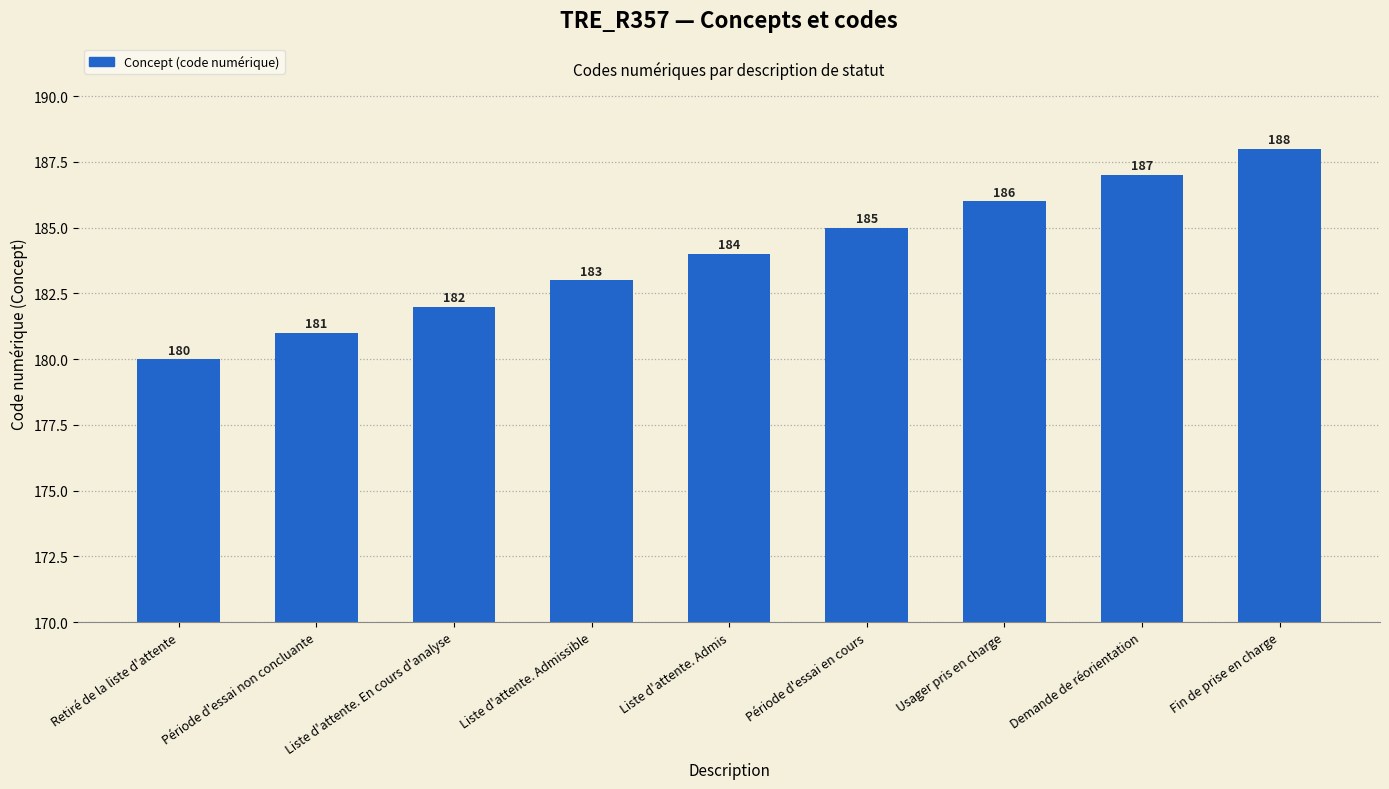

List the labels in order of value, largest first.

Fin de prise en charge, Demande de réorientation, Usager pris en charge, Période d'essai en cours, Liste d'attente. Admis, Liste d'attente. Admissible, Liste d'attente. En cours d'analyse, Période d'essai non concluante, Retiré de la liste d'attente